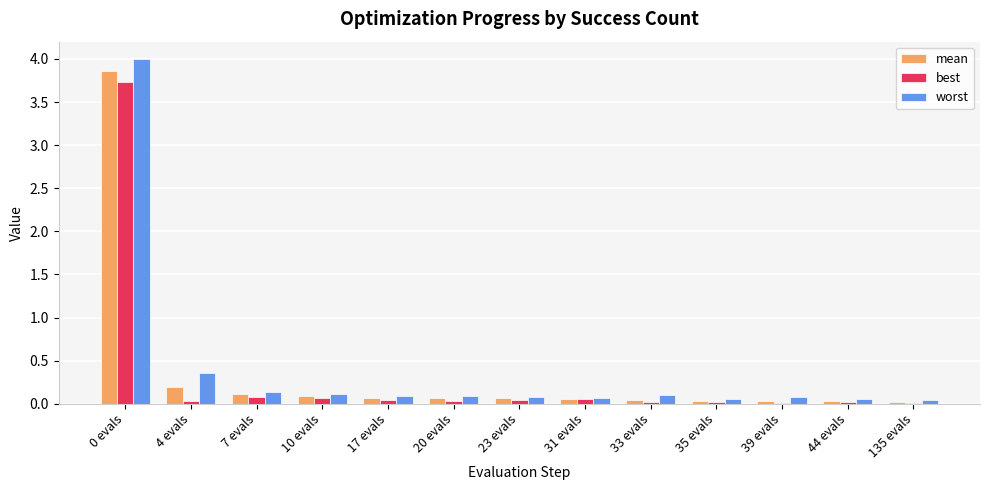

Are the bars grouped side by side (vs. stacked)?

Yes